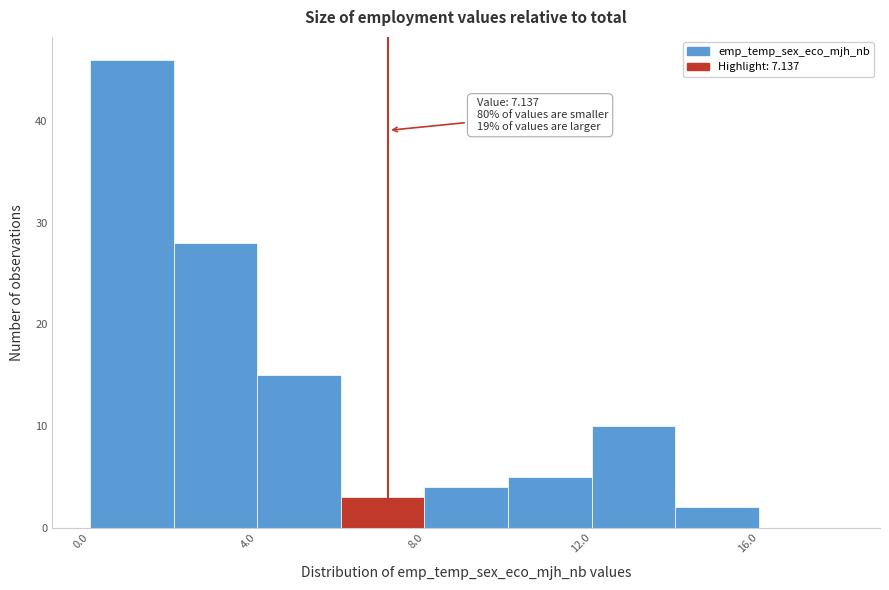

Which range on the x-axis has the tallest bar?

0 to 2